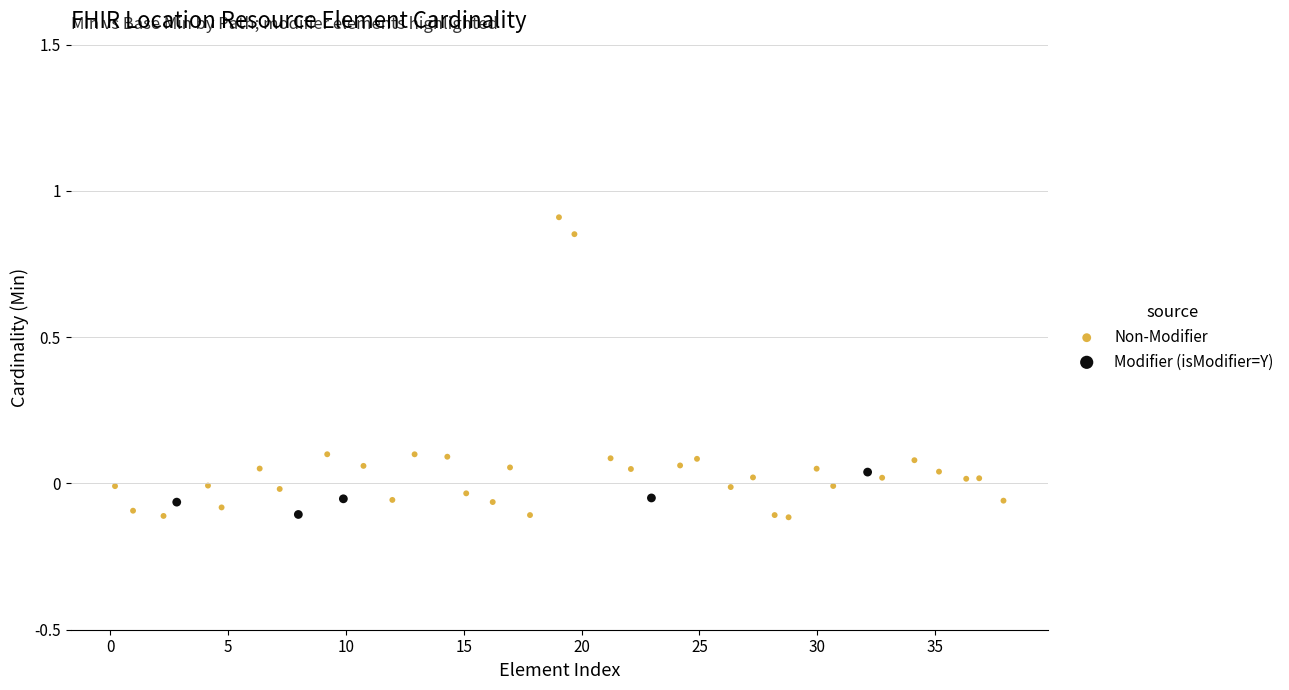

What are all the series names shown in the legend?

Non-Modifier, Modifier (isModifier=Y)